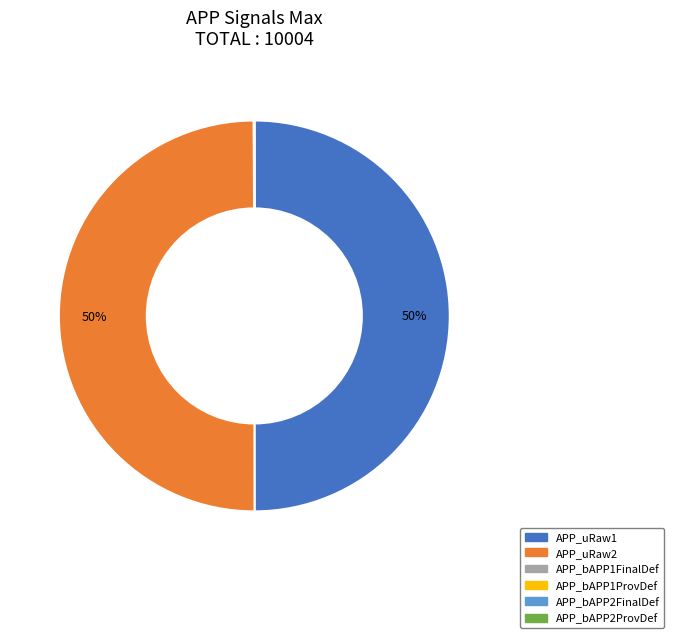

To the nearest percent, what is the difference between the largest and smallest slice percentages?

50%